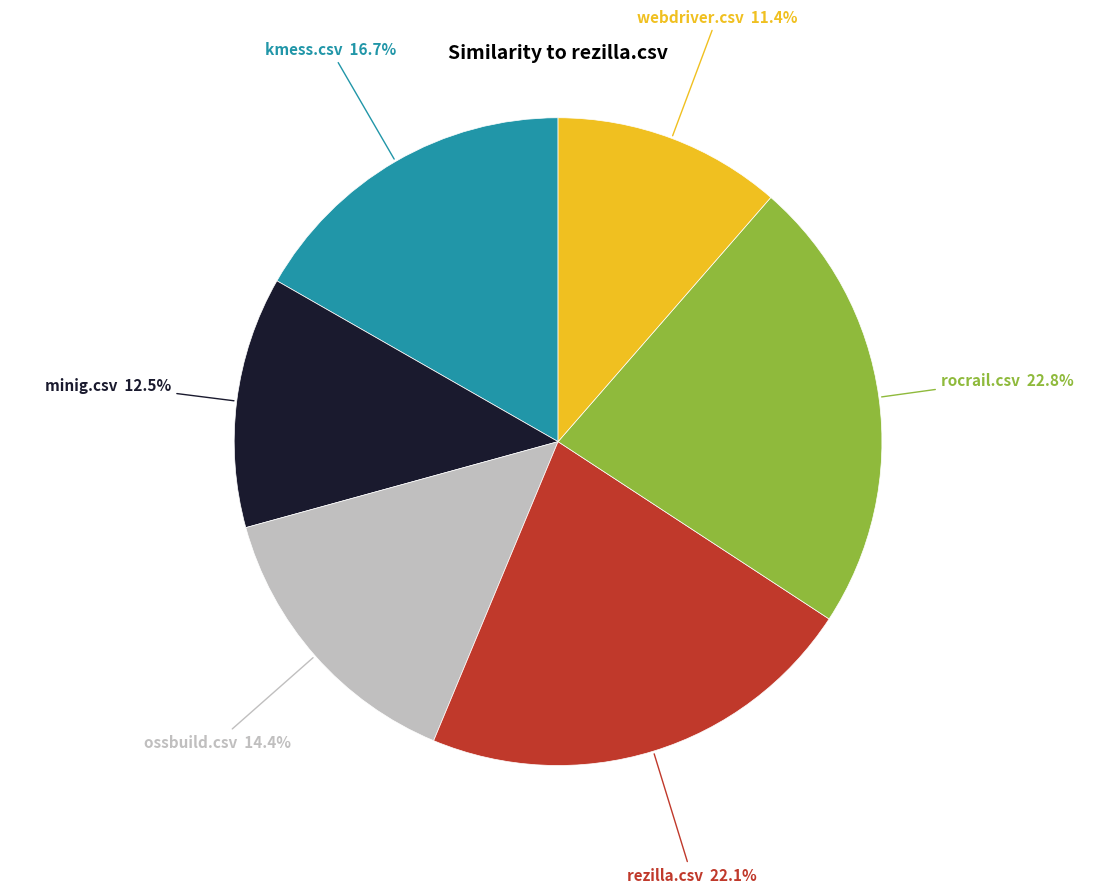

Which has a higher value, kmess.csv or rezilla.csv?

rezilla.csv